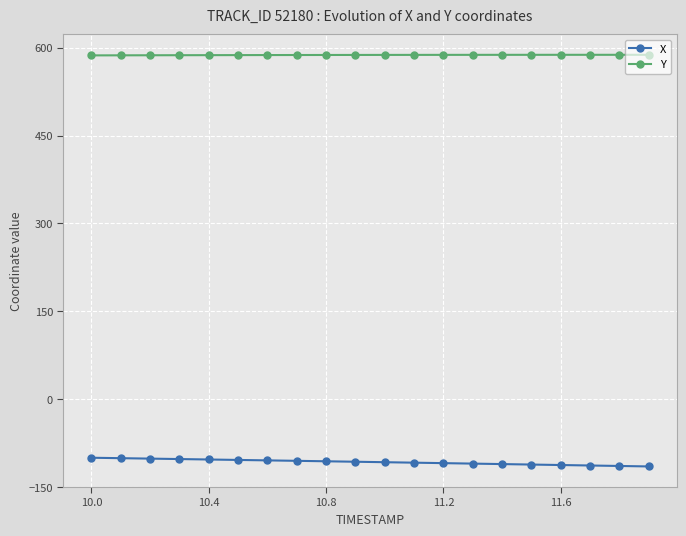

What is the value of the Y point at the 3rd from the left?

587.1